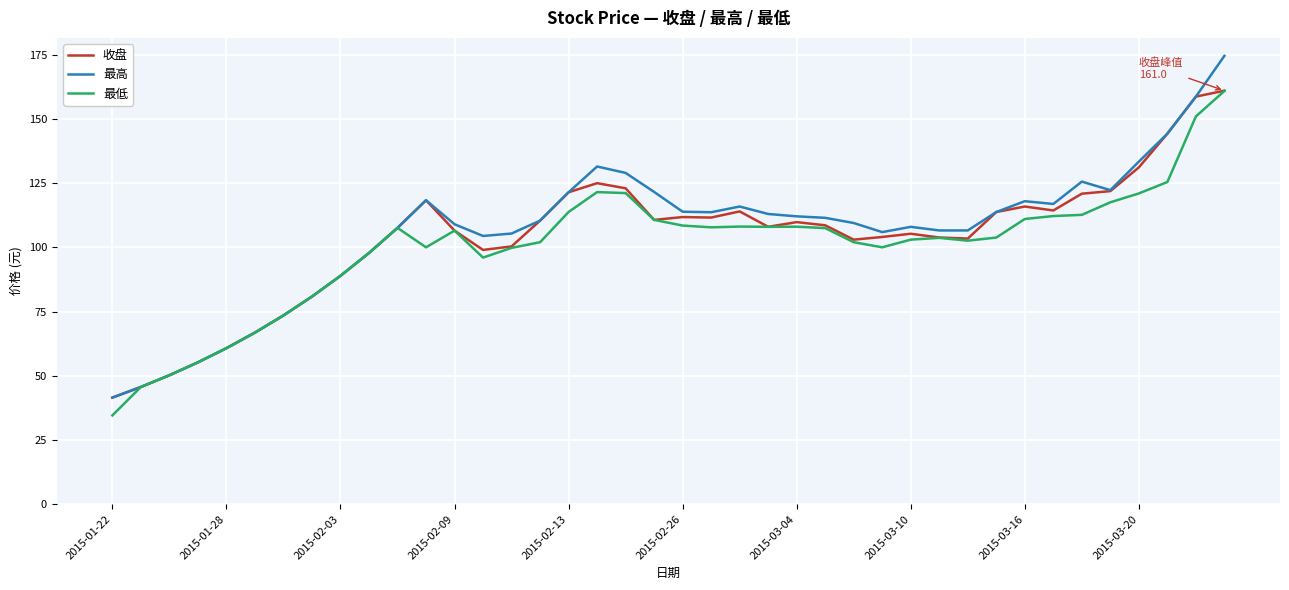

What is the minimum value for 最高?

41.5